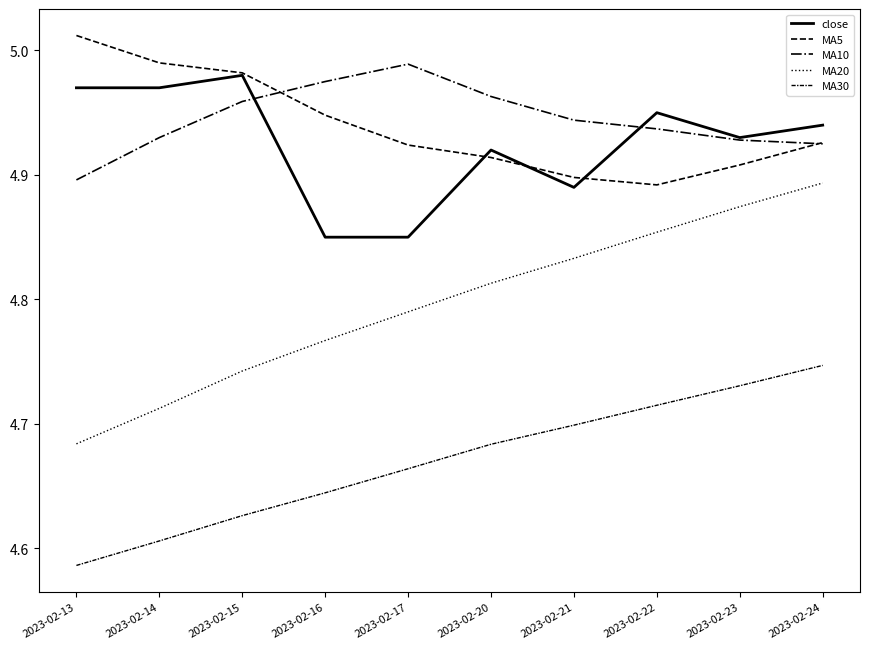

How many lines are shown in the chart?

5